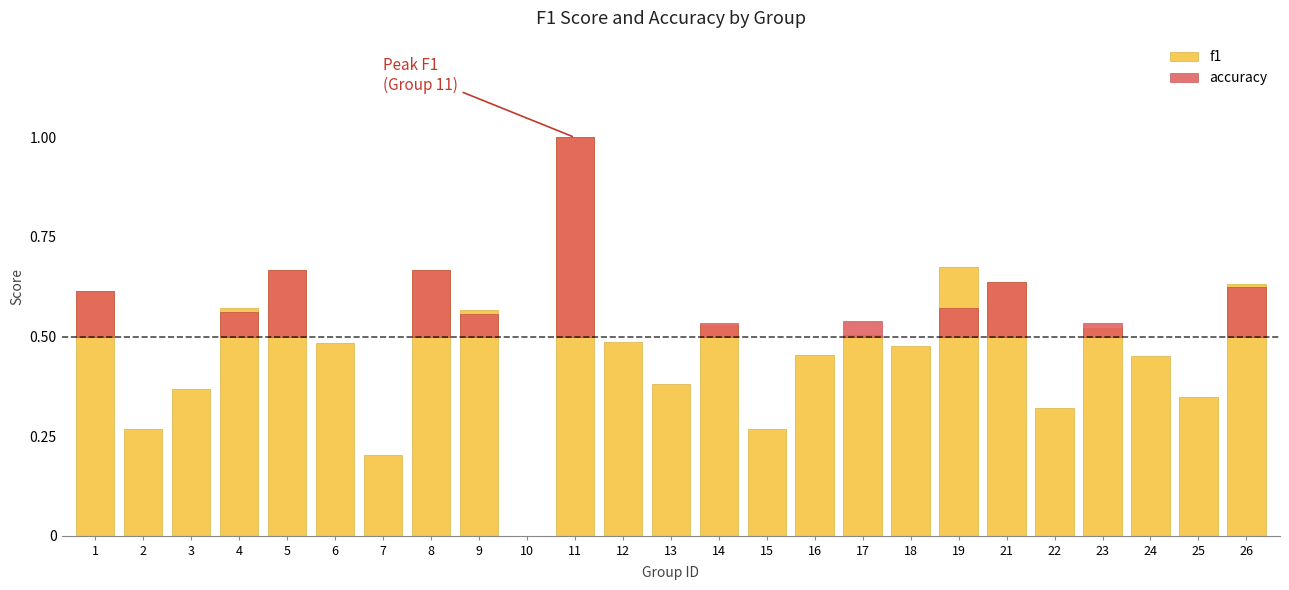

How many bars are there in each group?

2